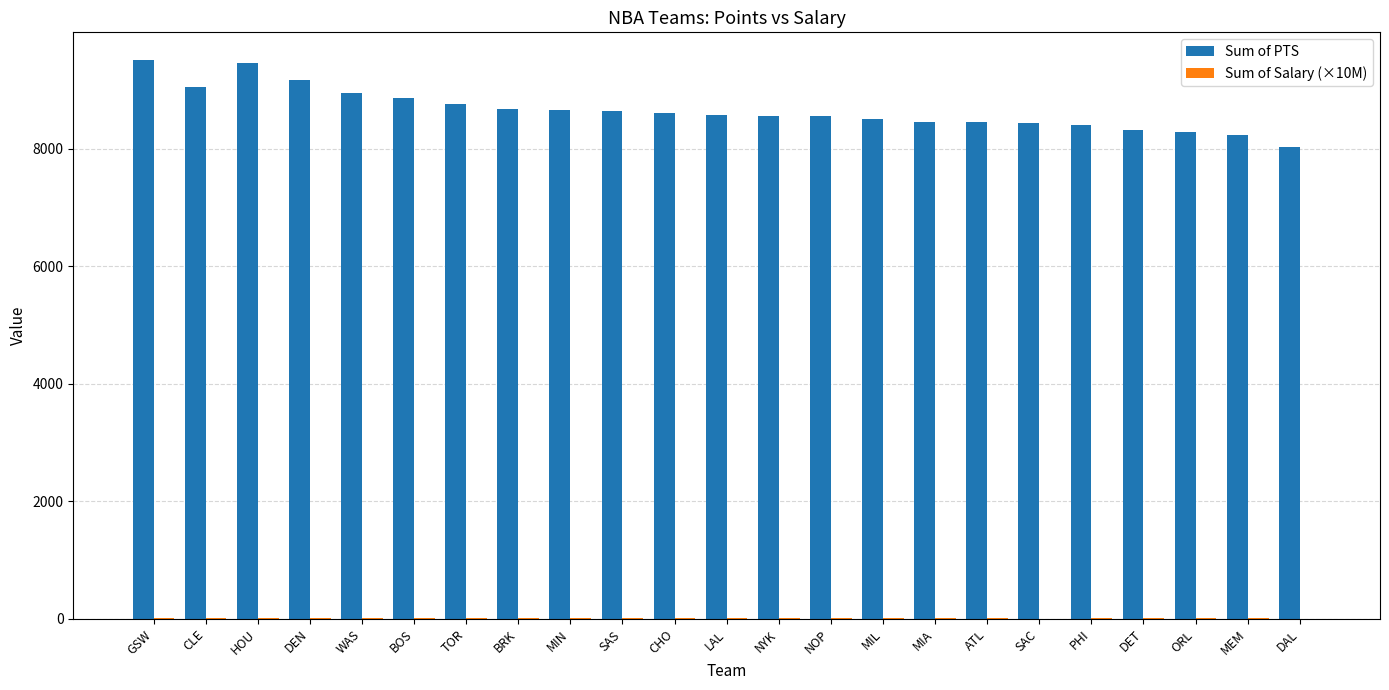

Which series has the largest total across all categories?

Sum of PTS